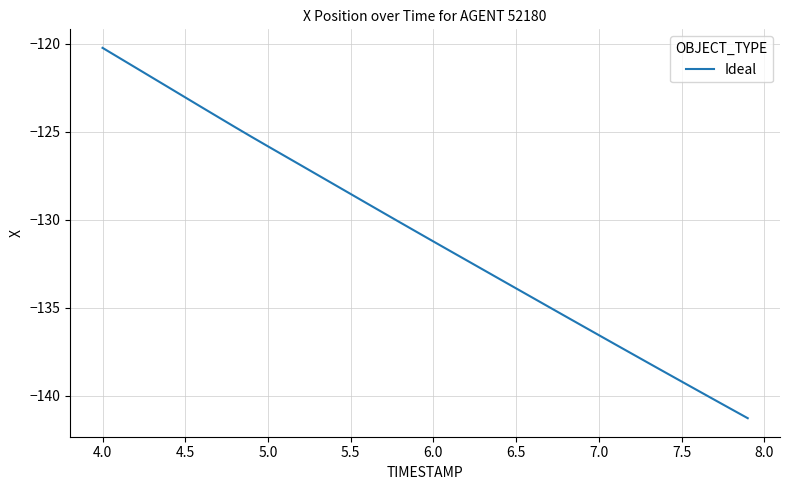

What is the smallest value displayed?

-141.3